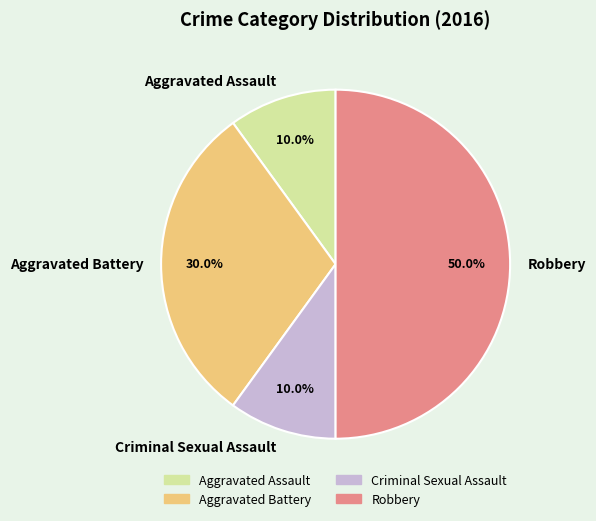

The Criminal Sexual Assault slice represents 5% of the pie. True or false?

False